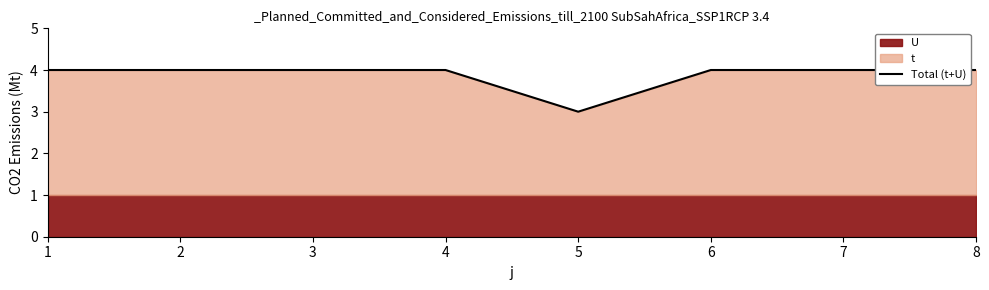

At which category does the data reach its first local valley?

5